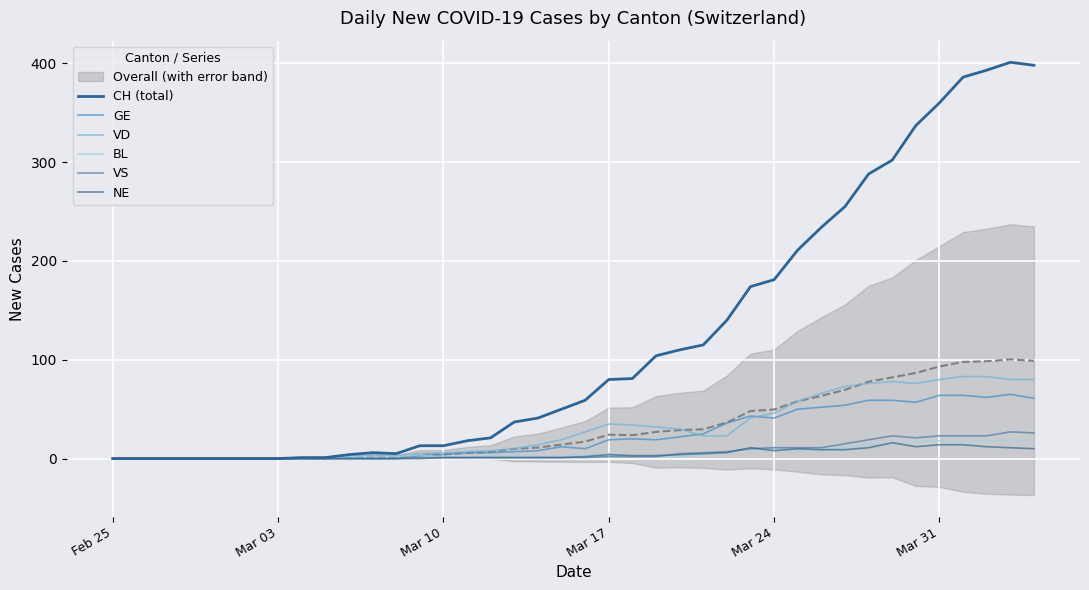

How many lines are shown in the chart?

6